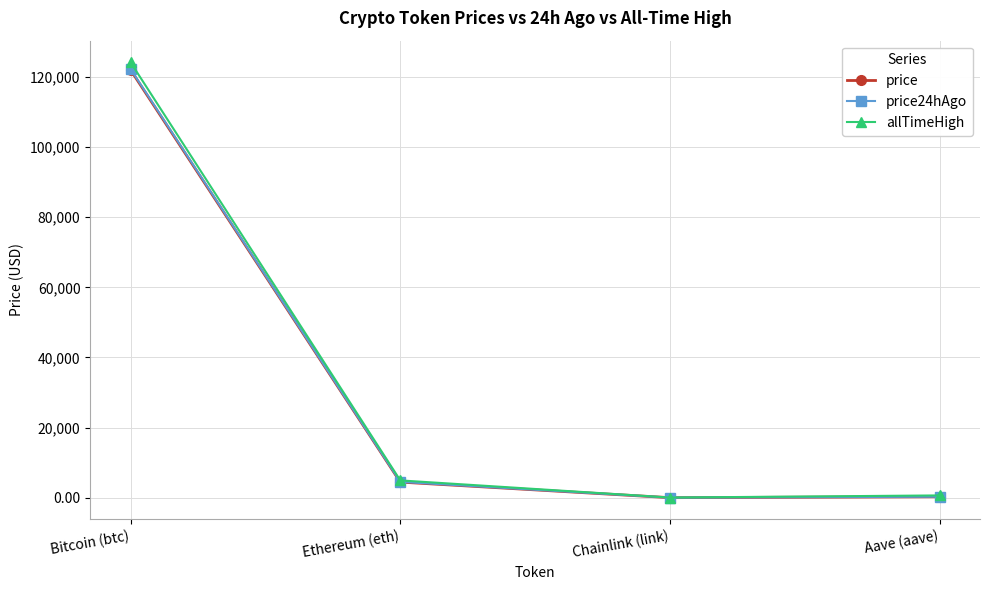

What is the highest value of the price series?

121959.0